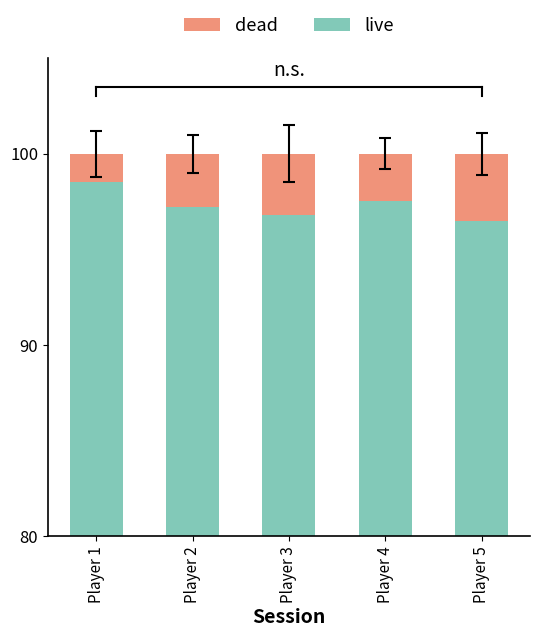

How many data points in live are less than 97?

2